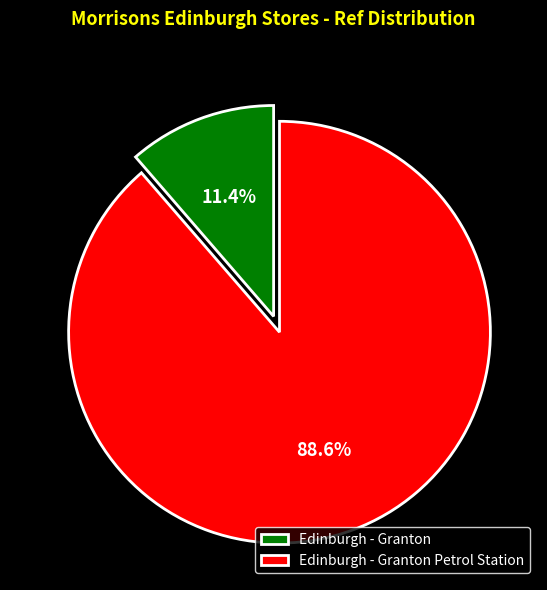

How much of the chart is everything except Edinburgh - Granton Petrol Station?

11.4%